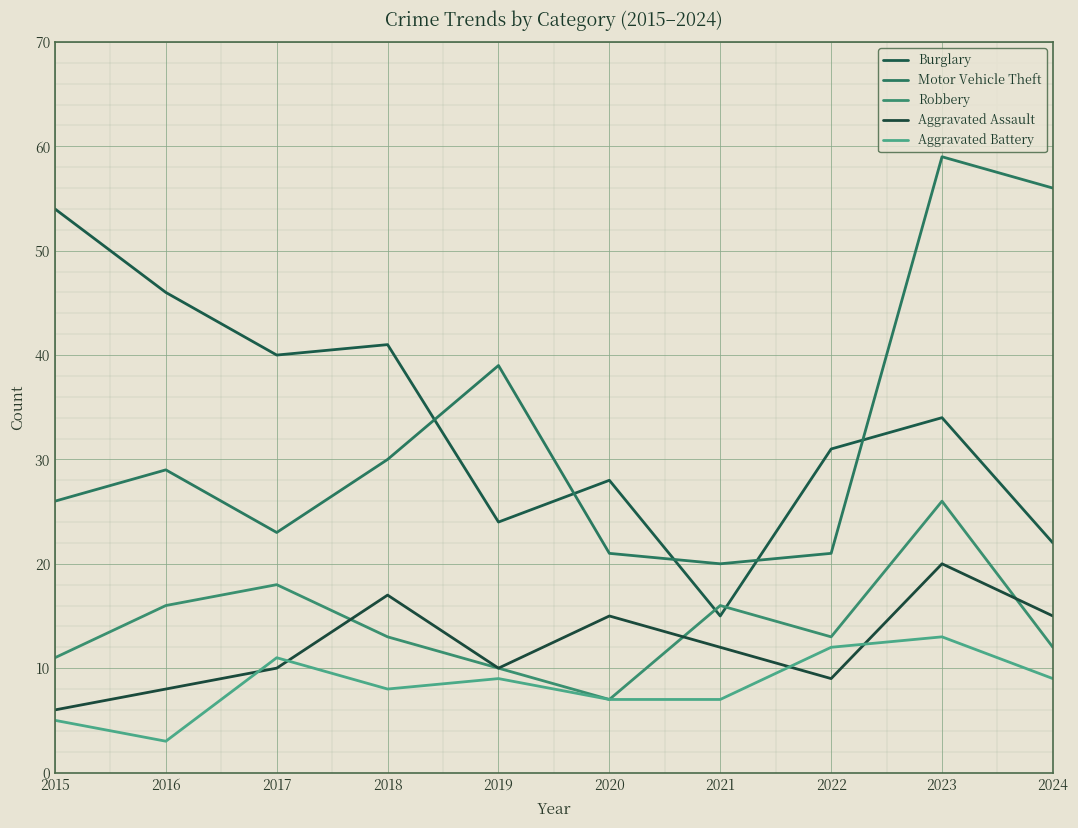

At 2018, list the series in order from largest to smallest.

Burglary, Motor Vehicle Theft, Aggravated Assault, Robbery, Aggravated Battery